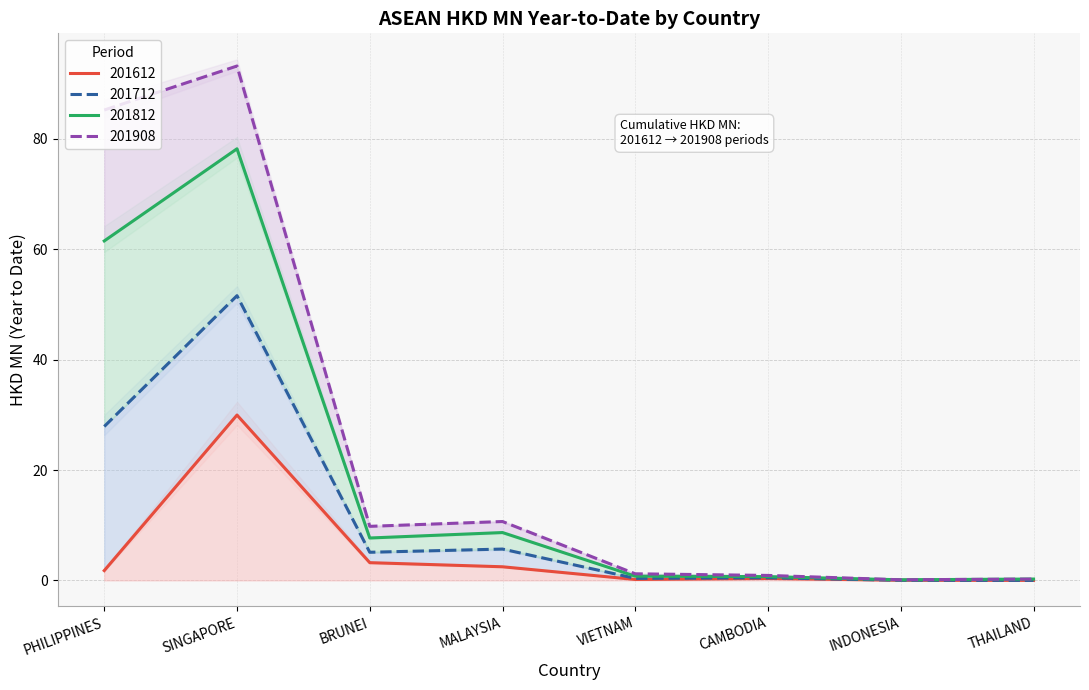

What is the minimum value for 201712?

0.1